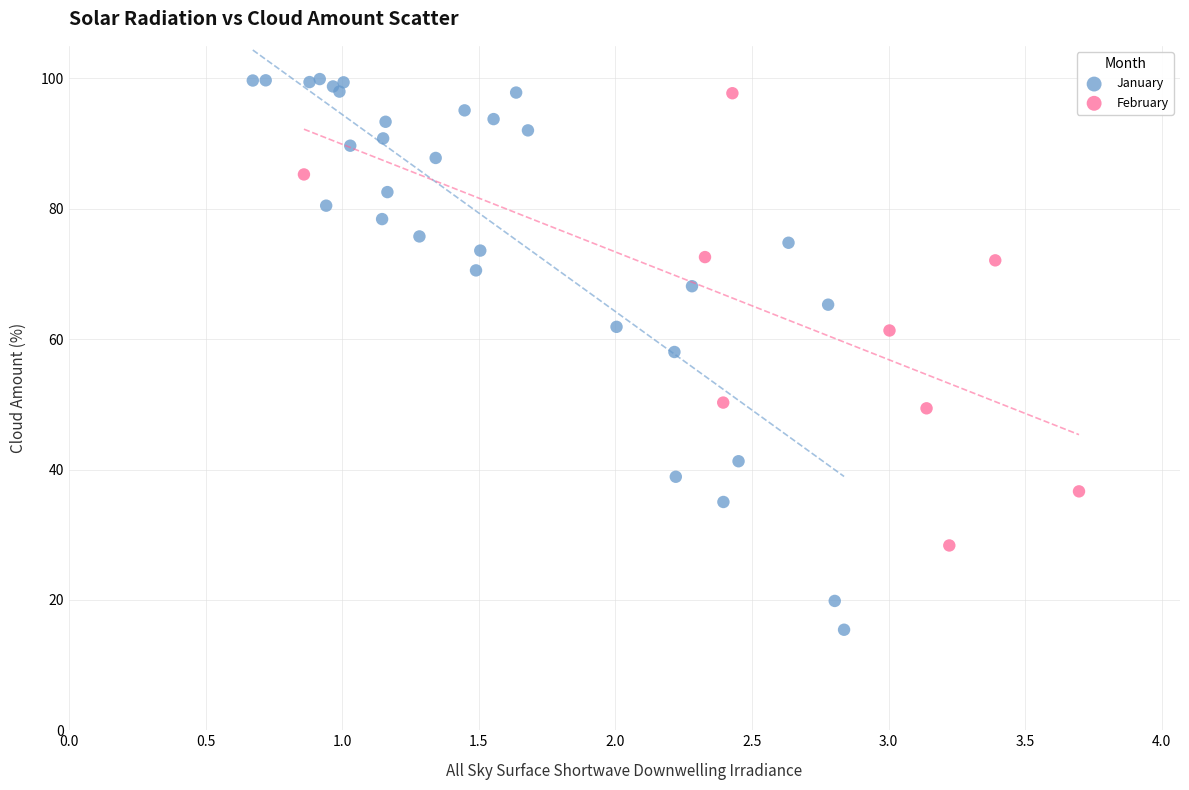

Which series has the largest Y range (max minus min)?

January